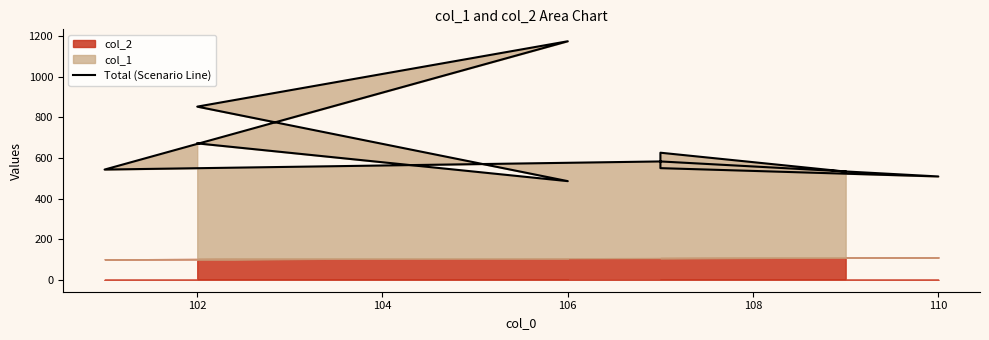

What is the difference between the second highest and second lowest values?

344